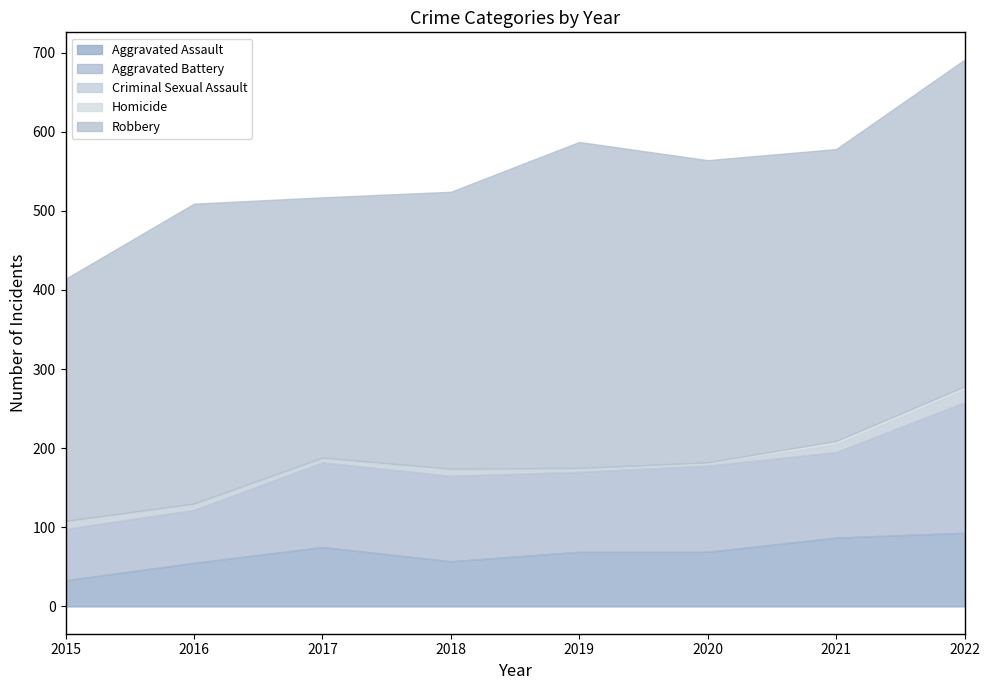

How many lines are shown in the chart?

5